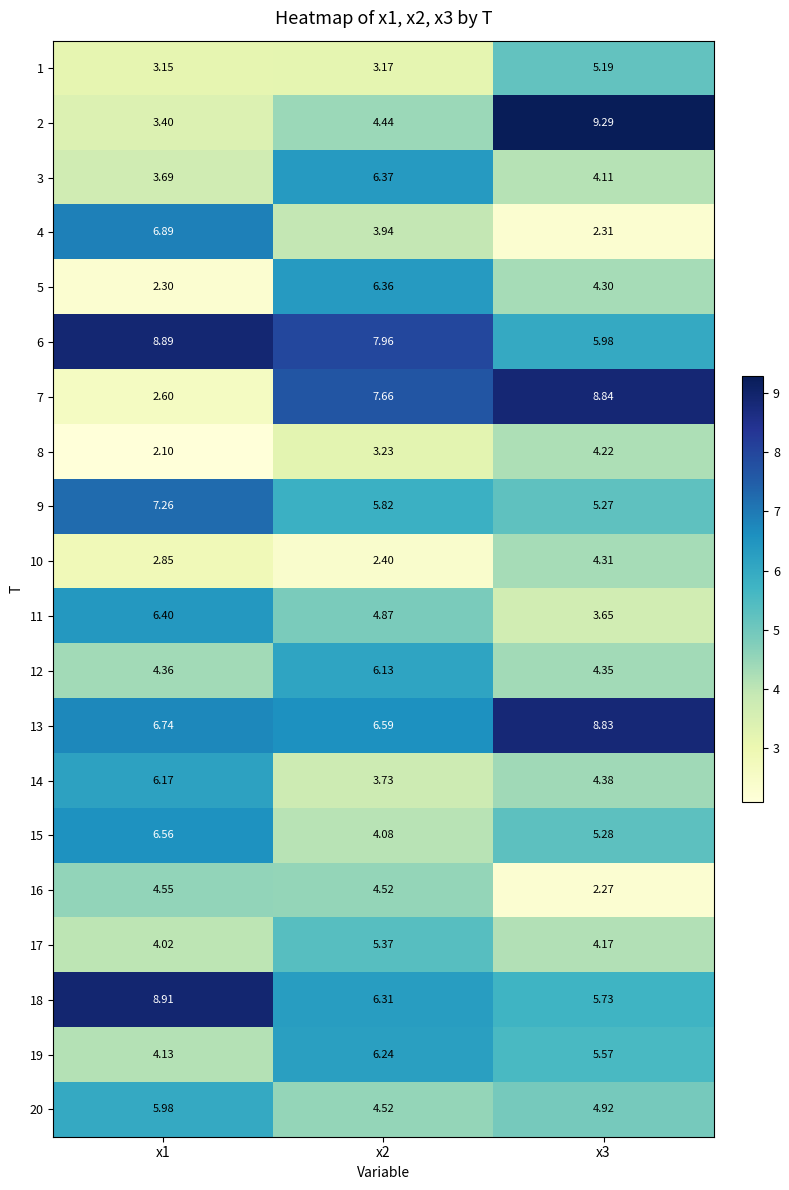

Is the value of 6 at x2 greater than the value of 19 at x2?

Yes